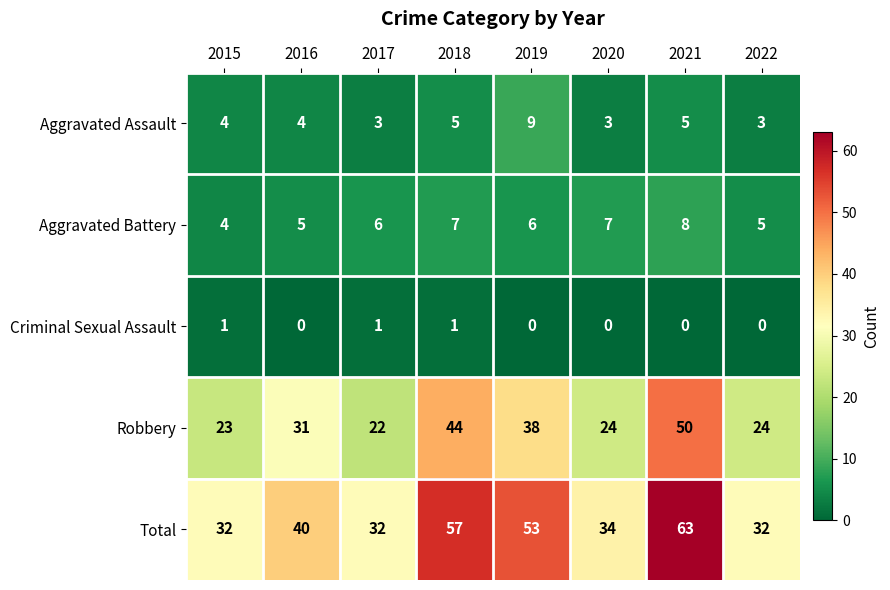

What is the spread (max minus min) of values at 2015?

31